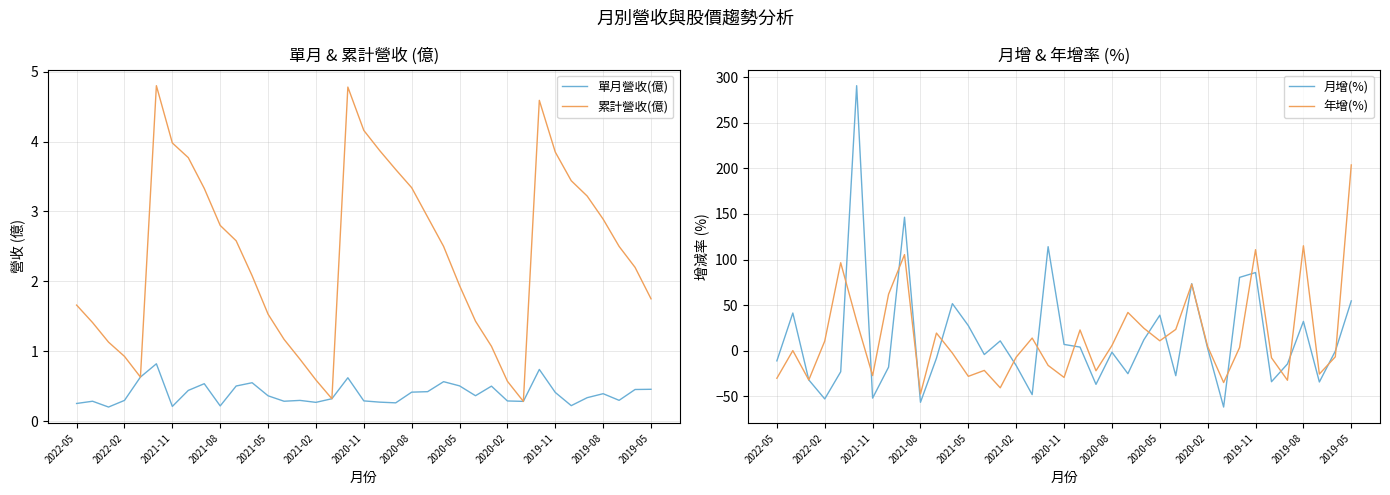

Count the number of categories in the chart.

37